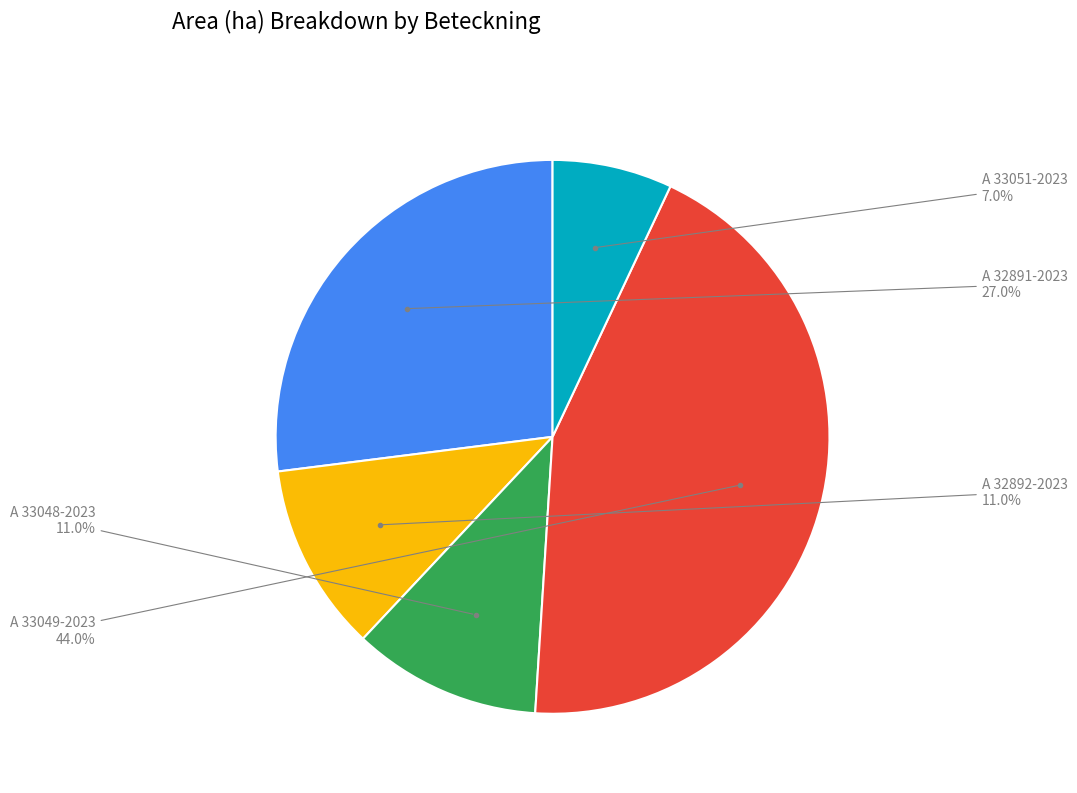

Does any single category account for the majority?

No